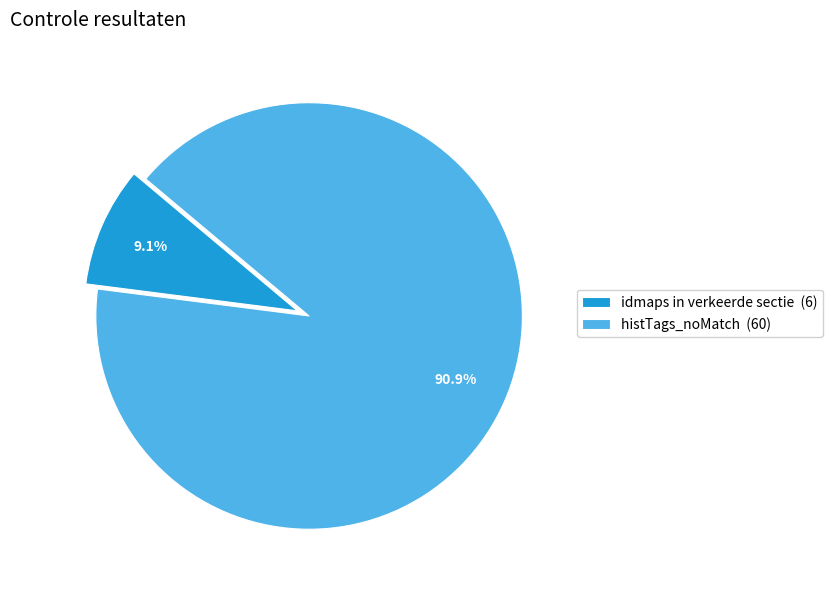

To the nearest percent, what is the difference between the largest and smallest slice percentages?

82%